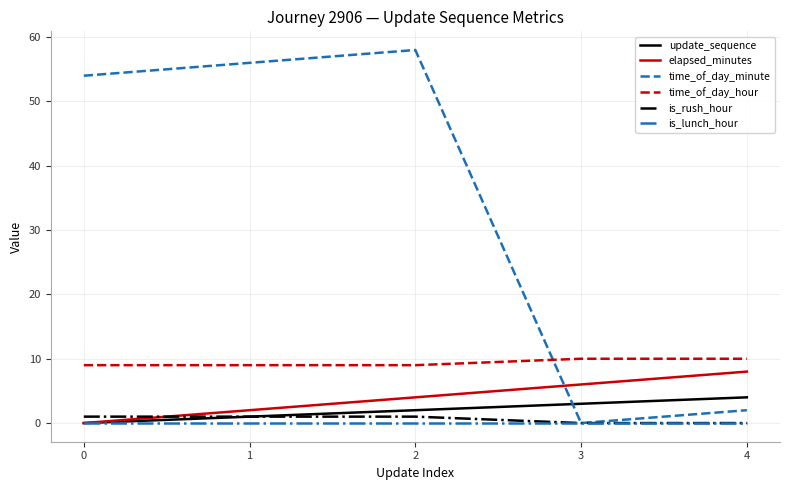

How many lines are shown in the chart?

6